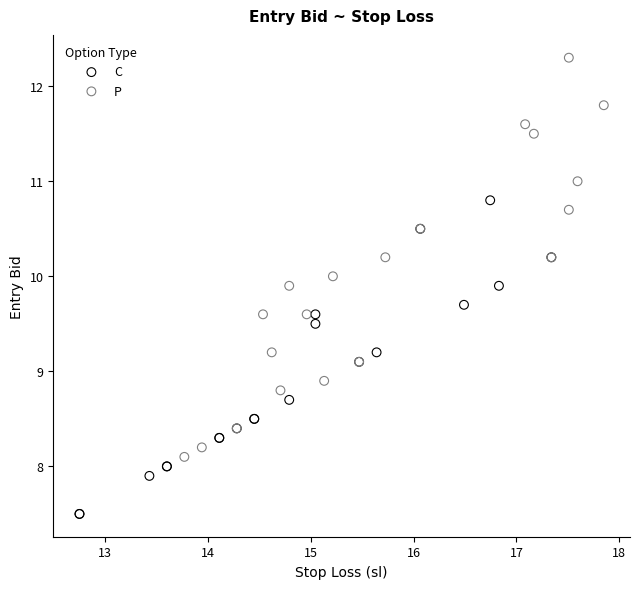

Which series contains the lowest Y value?

C